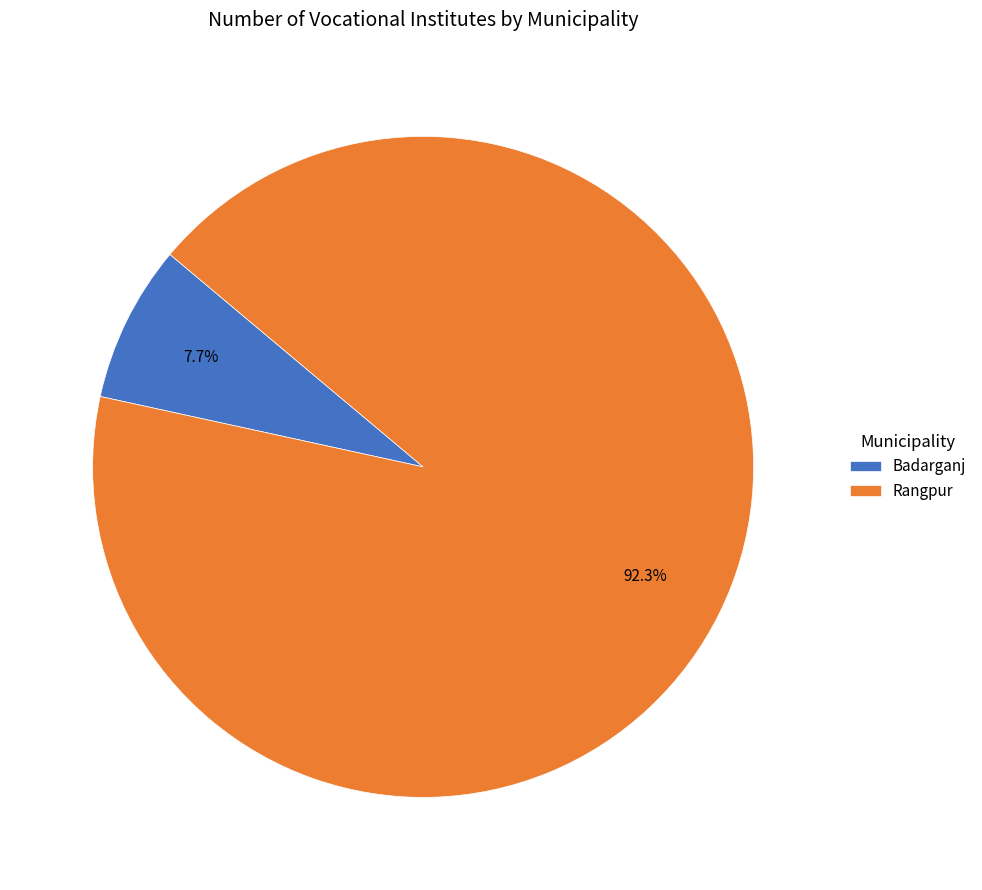

Which slice is the largest?

Rangpur